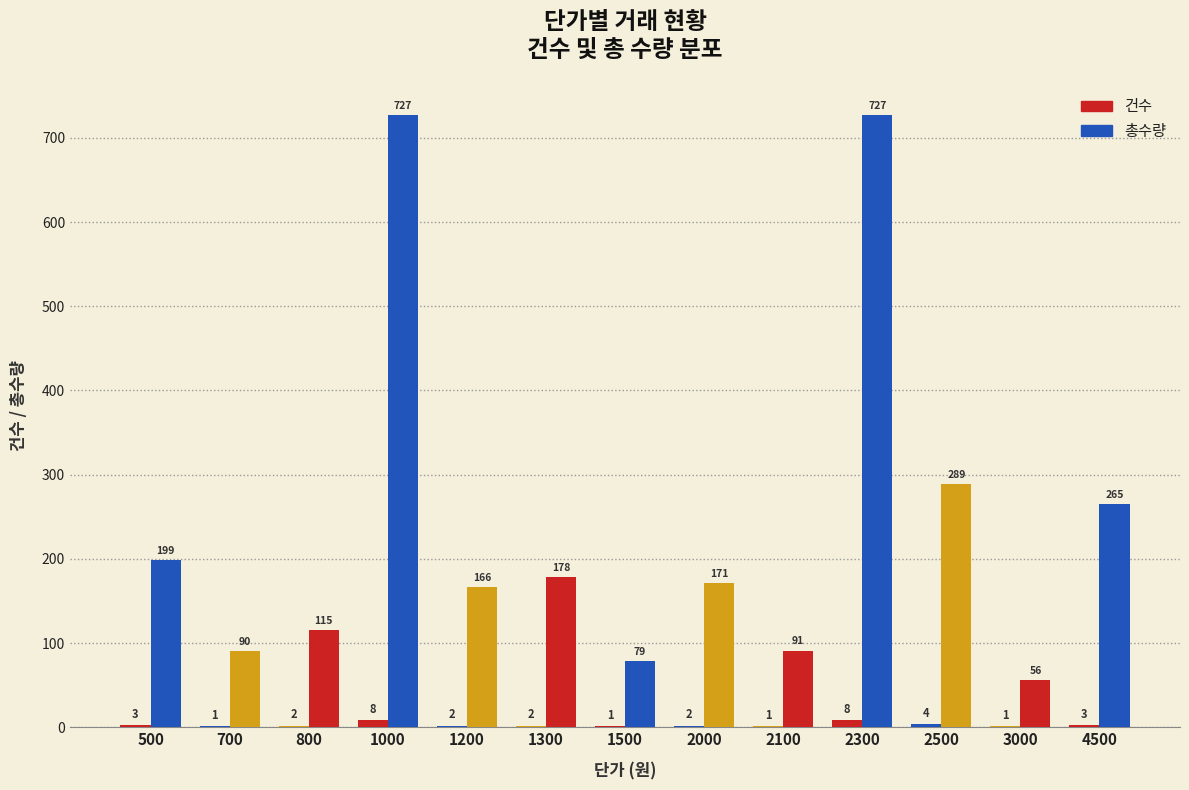

How many groups of bars are there?

13